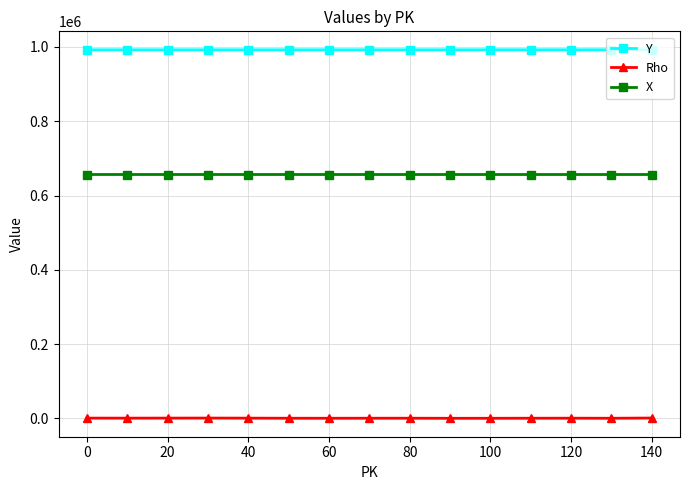

True or false: Rho and X intersect in this chart.

False